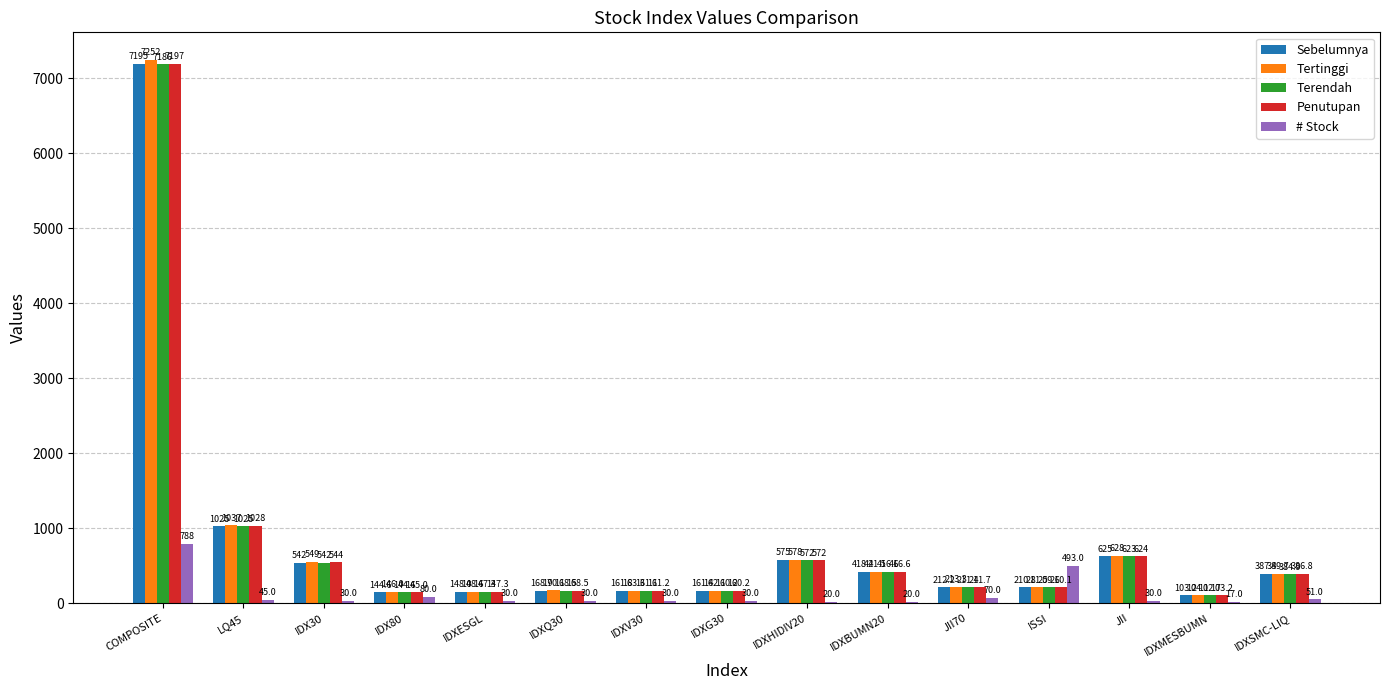

Reading left to right, what are all the values shown in this chart?

Sebelumnya: COMPOSITE=7195.5	LQ45=1024.7	IDX30=542.1	IDX80=144.6	IDXESGL=148.0	IDXQ30=168.9	IDXV30=161.8	IDXG30=161.4	IDXHIDIV20=574.7	IDXBUMN20=418.4	JII70=212.2	ISSI=210.8	JII=624.7	IDXMESBUMN=103.2	IDXSMC-LIQ=387.4
Tertinggi: COMPOSITE=7252.2	LQ45=1036.8	IDX30=549.0	IDX80=146.0	IDXESGL=148.6	IDXQ30=170.1	IDXV30=163.3	IDXG30=162.1	IDXHIDIV20=578.4	IDXBUMN20=421.5	JII70=213.3	ISSI=211.5	JII=628.4	IDXMESBUMN=104.1	IDXSMC-LIQ=389.7
Terendah: COMPOSITE=7186.2	LQ45=1024.8	IDX30=542.2	IDX80=144.6	IDXESGL=147.3	IDXQ30=168.5	IDXV30=161.1	IDXG30=160.2	IDXHIDIV20=571.7	IDXBUMN20=416.6	JII70=211.4	ISSI=209.6	JII=623.0	IDXMESBUMN=102.7	IDXSMC-LIQ=384.9
Penutupan: COMPOSITE=7197.0	LQ45=1028.2	IDX30=544.3	IDX80=145.0	IDXESGL=147.3	IDXQ30=168.5	IDXV30=161.2	IDXG30=160.2	IDXHIDIV20=571.7	IDXBUMN20=416.6	JII70=211.7	ISSI=210.1	JII=623.7	IDXMESBUMN=103.2	IDXSMC-LIQ=386.8
# Stock: COMPOSITE=788.0	LQ45=45.0	IDX30=30.0	IDX80=80.0	IDXESGL=30.0	IDXQ30=30.0	IDXV30=30.0	IDXG30=30.0	IDXHIDIV20=20.0	IDXBUMN20=20.0	JII70=70.0	ISSI=493.0	JII=30.0	IDXMESBUMN=17.0	IDXSMC-LIQ=51.0